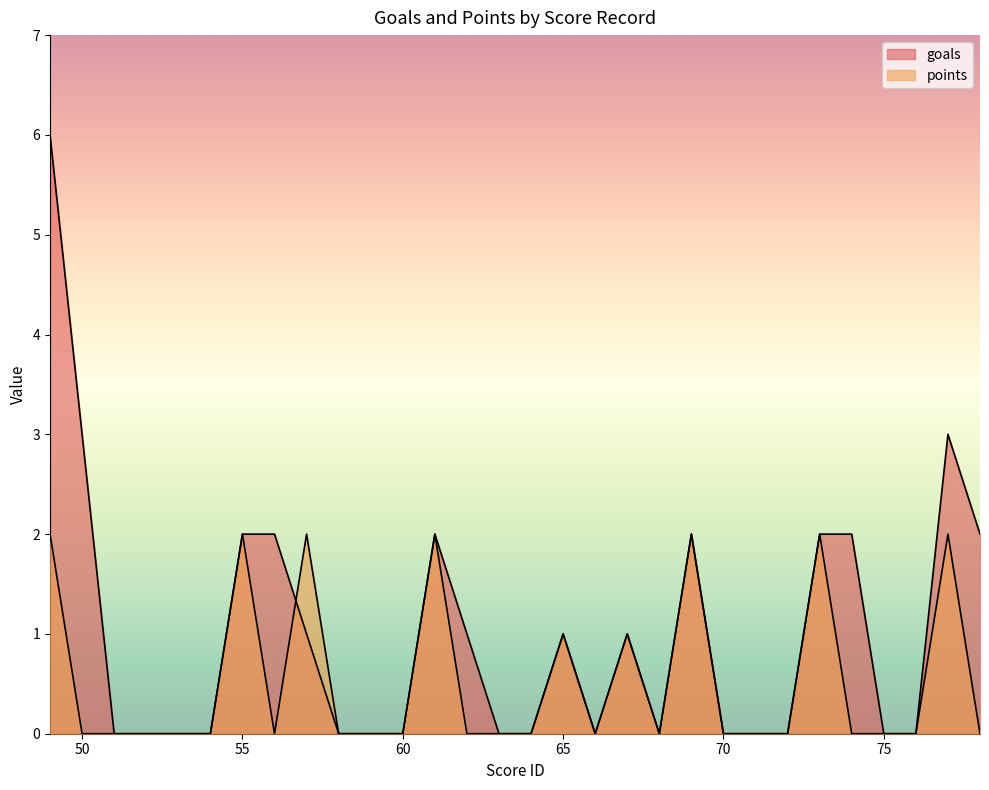

True or false: goals and points intersect in this chart.

True